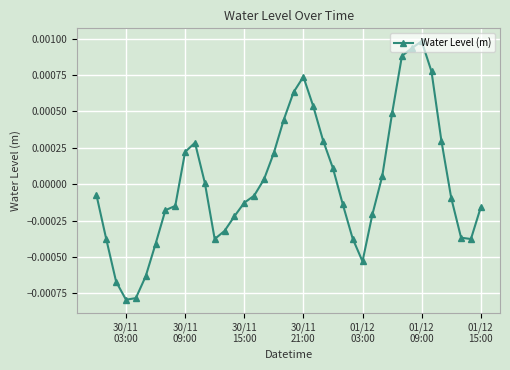

How many points are lower than both their immediate neighbors (excluding endpoints)?

4